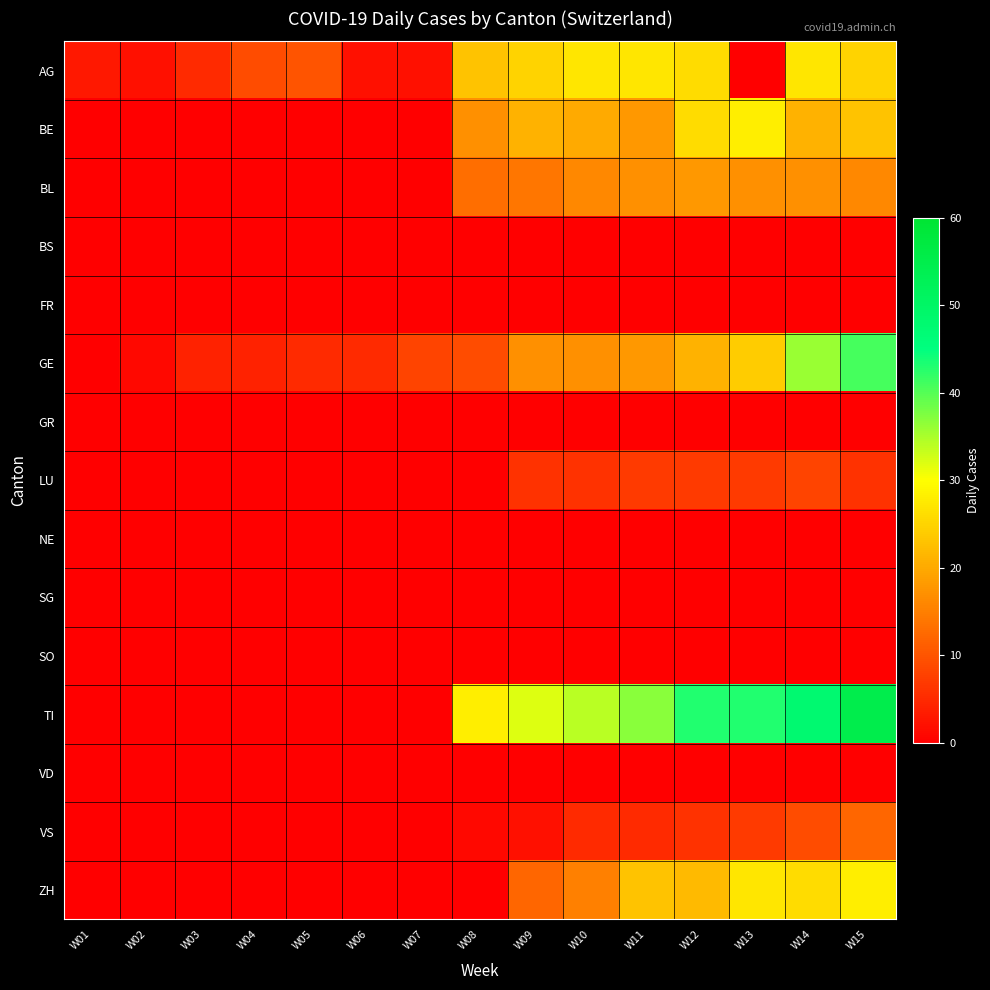

Which series has the widest spread of values?

TI